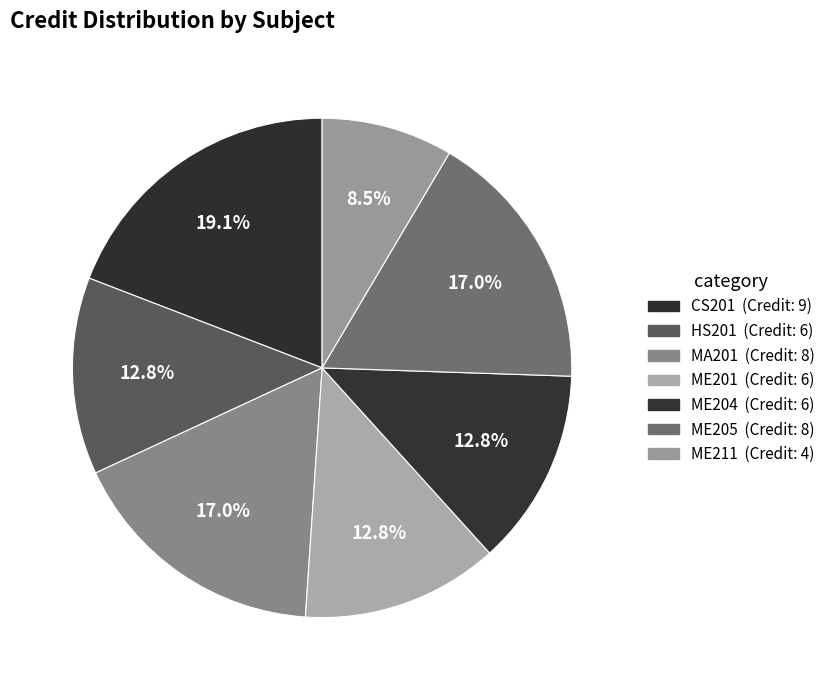

How many slices are in this pie chart?

7